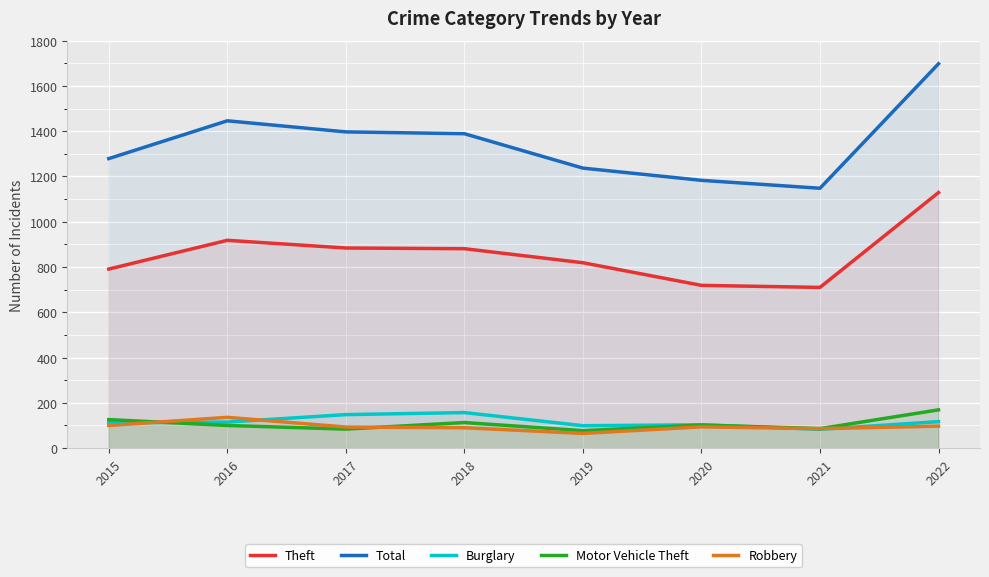

Reading right to left, list all the values displayed in this chart.

Theft: 2022=1129	2021=710	2020=719	2019=819	2018=881	2017=884	2016=918	2015=791
Total: 2022=1698	2021=1148	2020=1183	2019=1237	2018=1389	2017=1397	2016=1446	2015=1279
Burglary: 2022=117	2021=83	2020=103	2019=99	2018=157	2017=148	2016=115	2015=112
Motor Vehicle Theft: 2022=169	2021=86	2020=102	2019=77	2018=113	2017=84	2016=100	2015=126
Robbery: 2022=97	2021=86	2020=94	2019=65	2018=90	2017=93	2016=136	2015=100